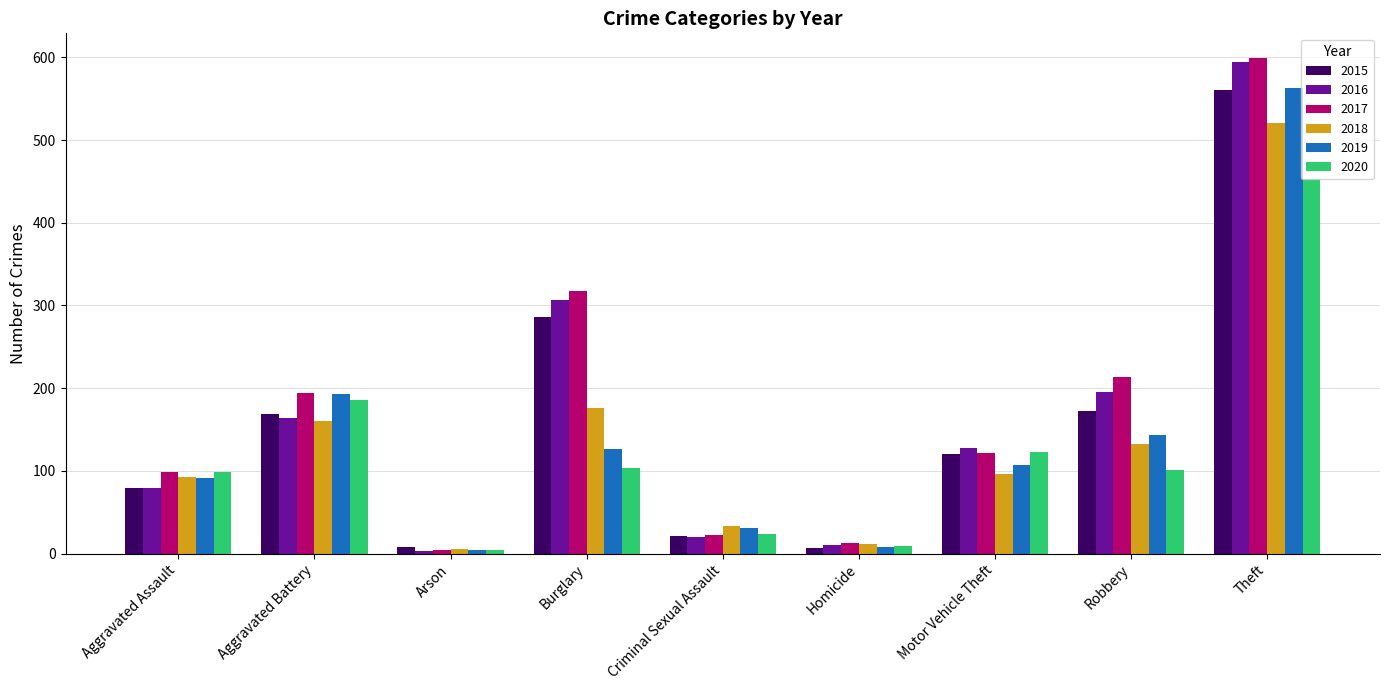

What is the approximate value of 2016 at Burglary, to the nearest 100?

300